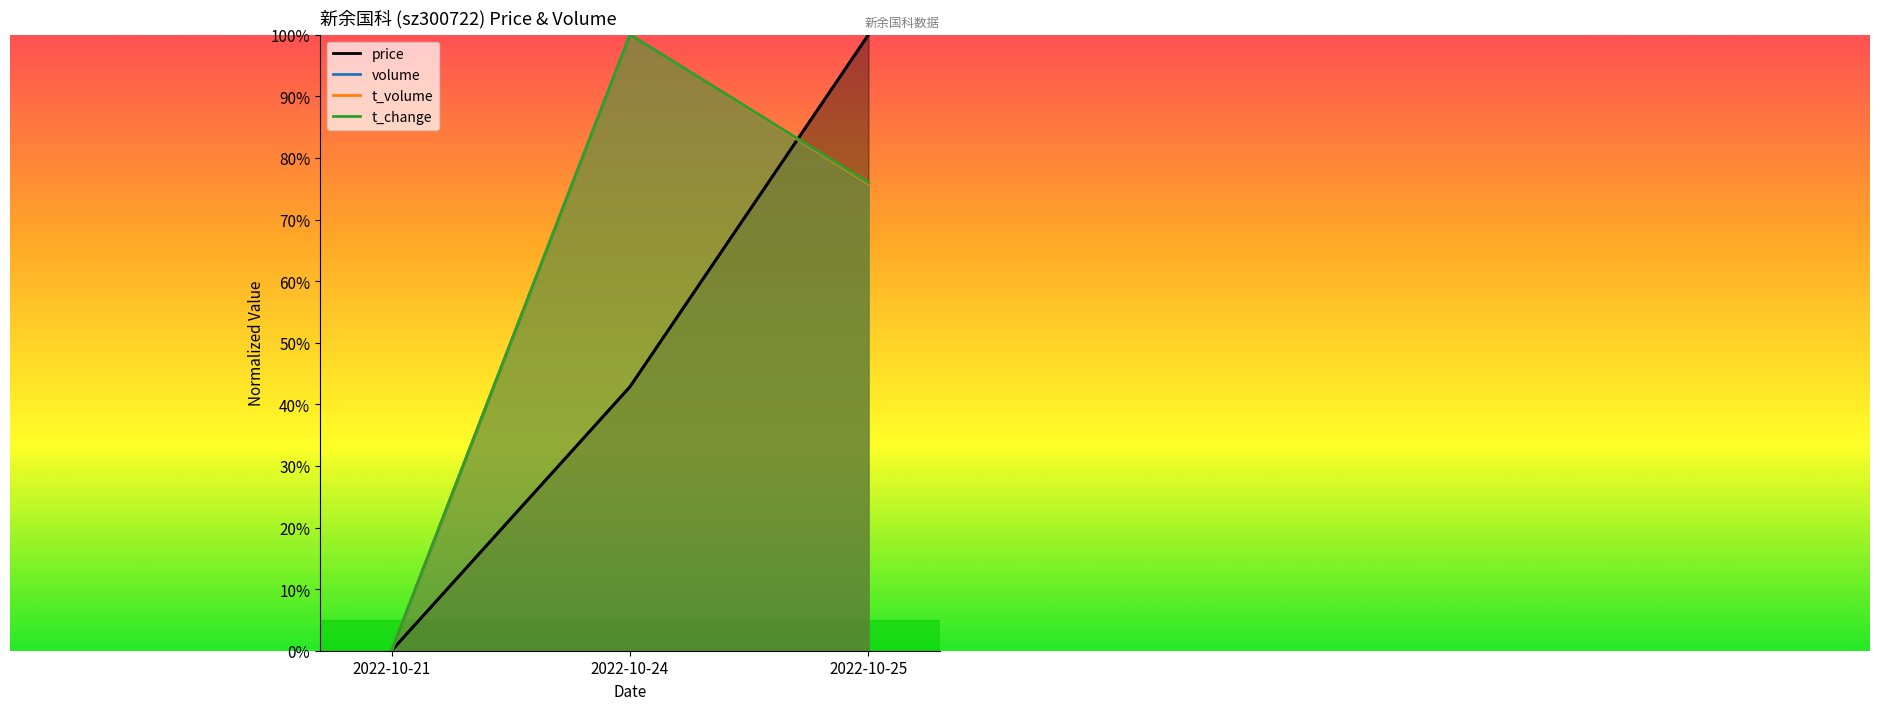

Which category has the highest value across all series?

2022-10-25